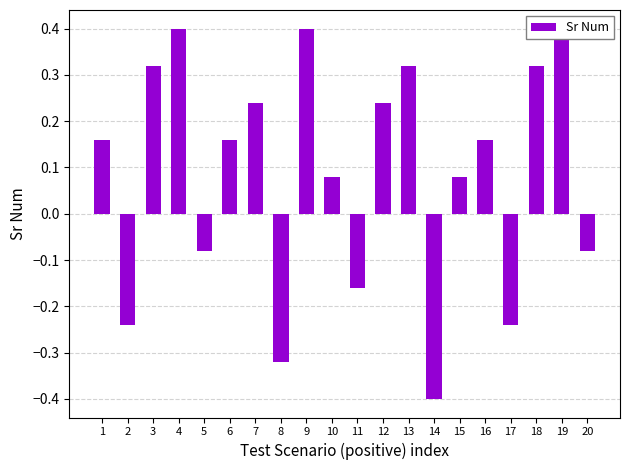

The value at 12 is 0.2. True or false?

True